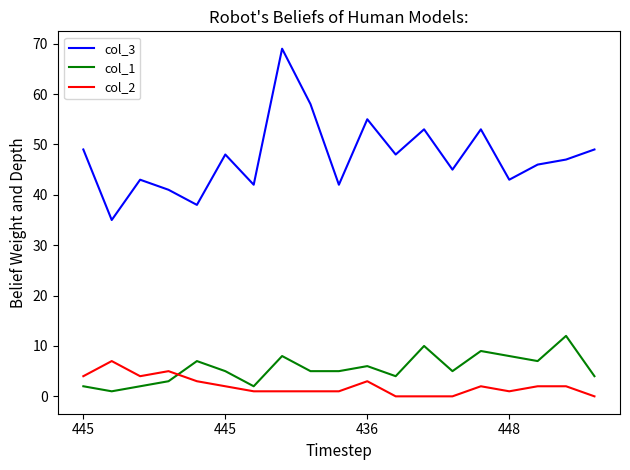

What is the greatest value displayed?

69